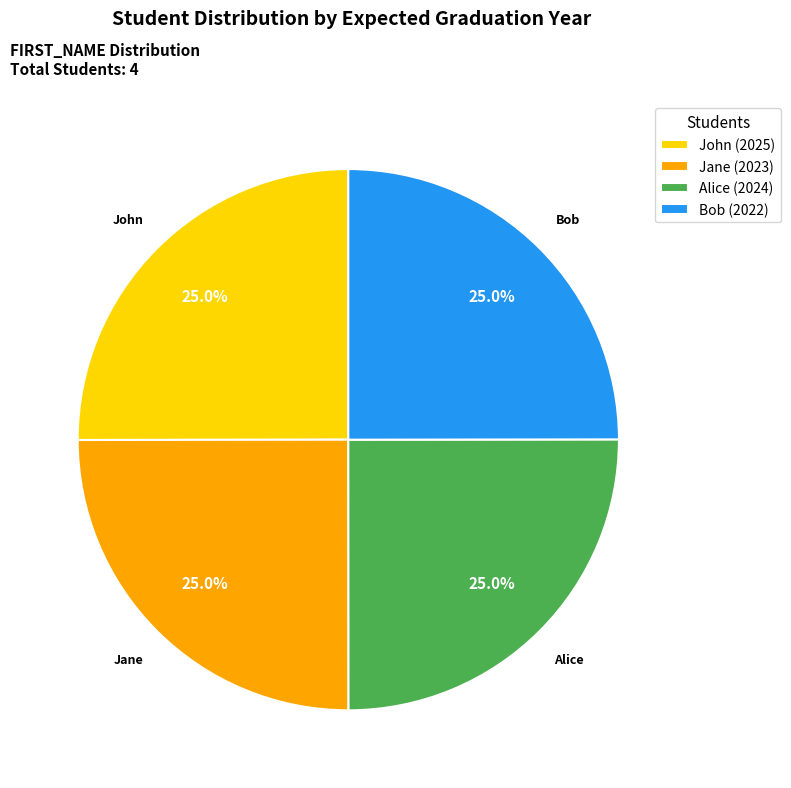

What percentage is the Jane slice, to the nearest percent?

25%